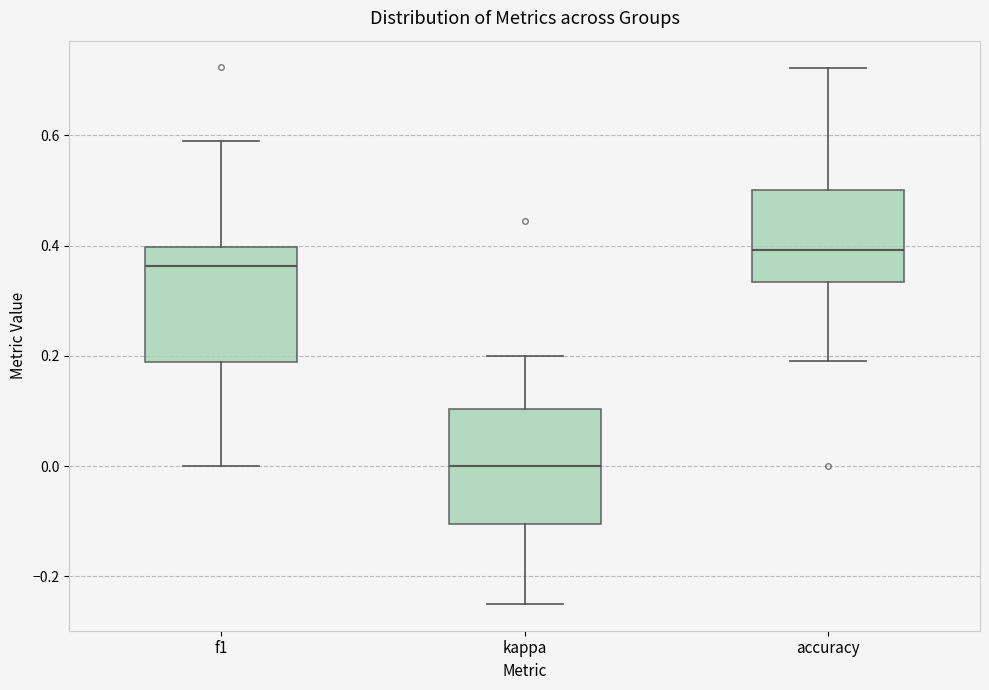

Reading left to right, transcribe this box plot: for each box, give where its median line is, the range the box spans, and where its two whiskers end, as read against the y-axis. The values are not printed on the chart, so give them approximately, as read against the axis.

f1: median 0.36, box 0.18 to 0.40, whiskers 0.00 to 0.58
kappa: median 0.00, box -0.10 to 0.10, whiskers -0.24 to 0.20
accuracy: median 0.40, box 0.34 to 0.50, whiskers 0.20 to 0.72